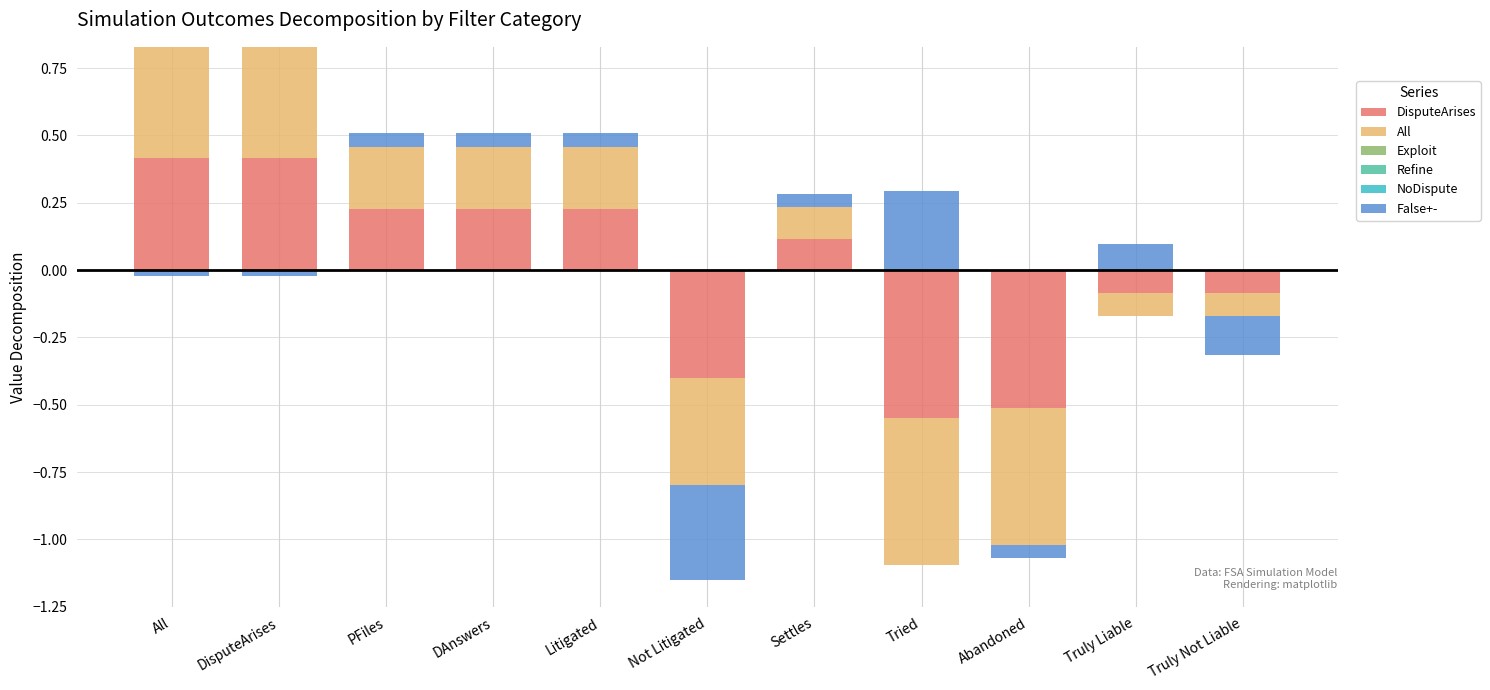

At which label does All reach its peak?

All